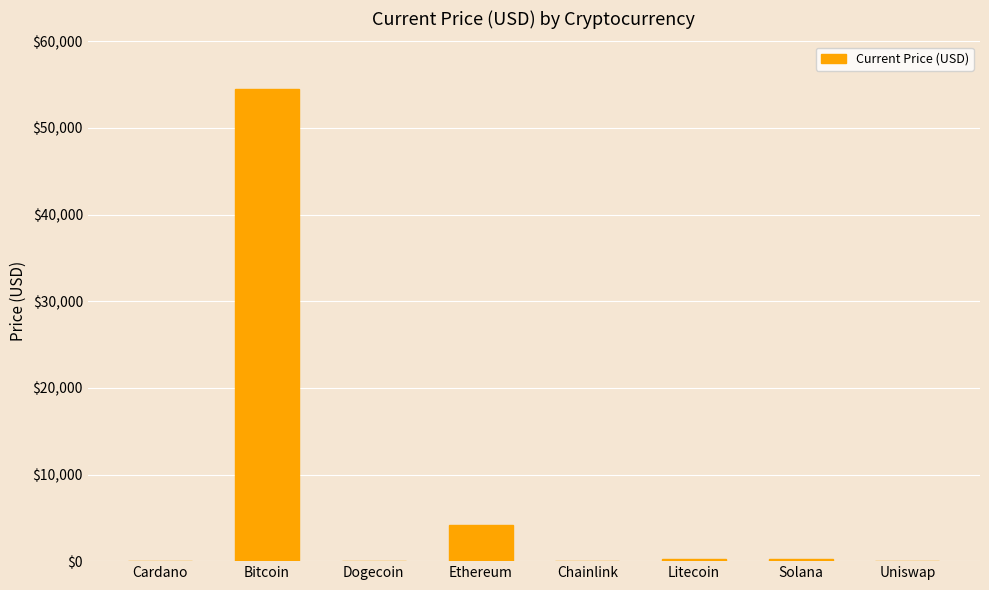

Is it true that the value at Chainlink is 24.6?

True